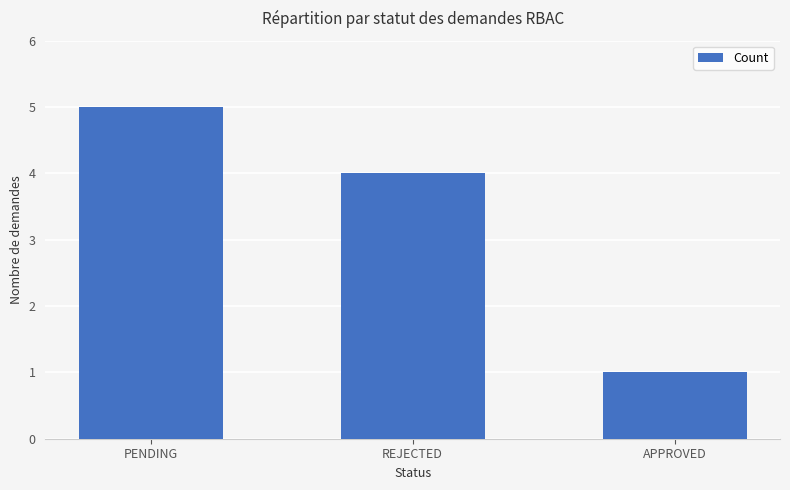

What is the sum of all values?

10